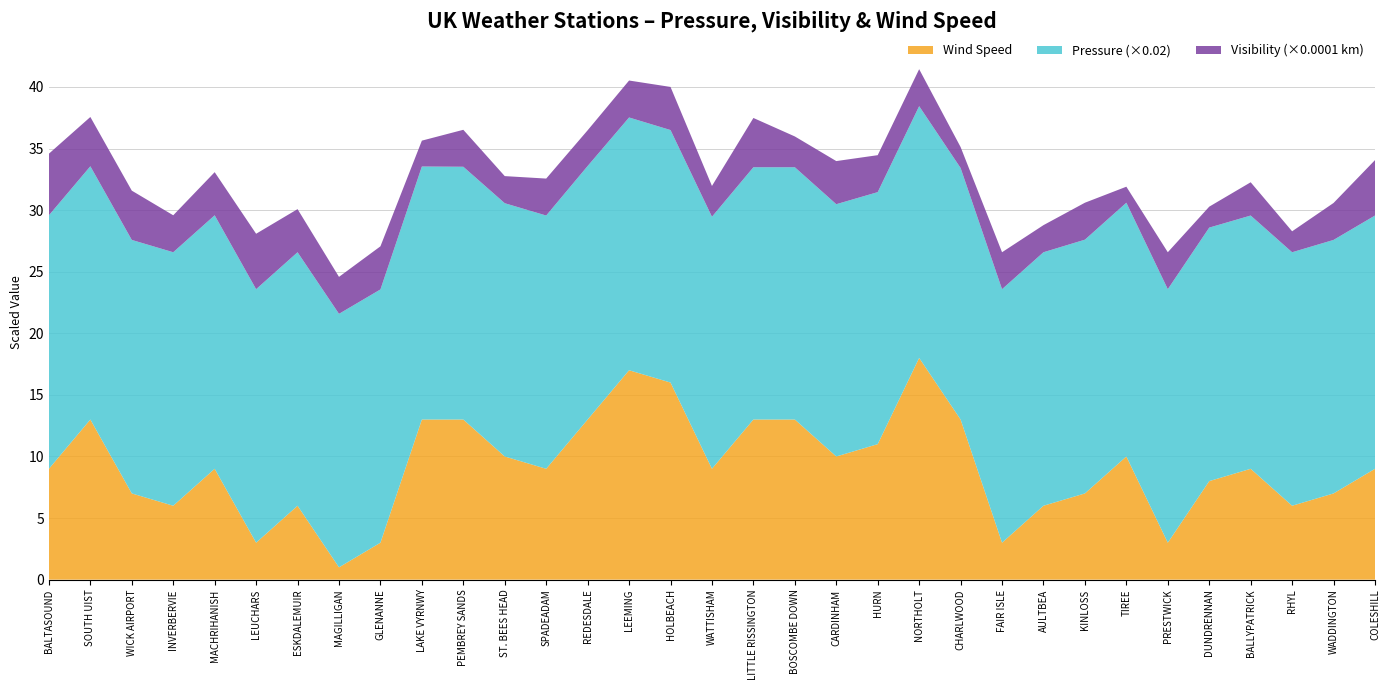

Reading left to right, extract all data points from this chart.

Pressure: BALTASOUND=1029	SOUTH UIST=1028	WICK AIRPORT=1029	INVERBERVIE=1029	MACHRIHANISH=1029	LEUCHARS=1029	ESKDALEMUIR=1029	MAGILLIGAN=1029	GLENANNE=1028	LAKE VYRNWY=1027	PEMBREY SANDS=1026	ST. BEES HEAD=1028	SPADEADAM=1028	REDESDALE=1029	LEEMING=1026	HOLBEACH=1025	WATTISHAM=1023	LITTLE RISSINGTON=1024	BOSCOMBE DOWN=1024	CARDINHAM=1024	HURN=1023	NORTHOLT=1022	CHARLWOOD=1021	FAIR ISLE=1029	AULTBEA=1029	KINLOSS=1030	TIREE=1030	PRESTWICK=1029	DUNDRENNAN=1029	BALLYPATRICK=1028	RHYL=1029	WADDINGTON=1029	COLESHILL=1028
Visibility: BALTASOUND=50000	SOUTH UIST=40000	WICK AIRPORT=40000	INVERBERVIE=30000	MACHRIHANISH=35000	LEUCHARS=45000	ESKDALEMUIR=35000	MAGILLIGAN=30000	GLENANNE=35000	LAKE VYRNWY=21000	PEMBREY SANDS=30000	ST. BEES HEAD=22000	SPADEADAM=30000	REDESDALE=29000	LEEMING=30000	HOLBEACH=35000	WATTISHAM=25000	LITTLE RISSINGTON=40000	BOSCOMBE DOWN=25000	CARDINHAM=35000	HURN=30000	NORTHOLT=30000	CHARLWOOD=17000	FAIR ISLE=30000	AULTBEA=22000	KINLOSS=30000	TIREE=13000	PRESTWICK=30000	DUNDRENNAN=17000	BALLYPATRICK=27000	RHYL=17000	WADDINGTON=30000	COLESHILL=45000
Wind Speed: BALTASOUND=9	SOUTH UIST=13	WICK AIRPORT=7	INVERBERVIE=6	MACHRIHANISH=9	LEUCHARS=3	ESKDALEMUIR=6	MAGILLIGAN=1	GLENANNE=3	LAKE VYRNWY=13	PEMBREY SANDS=13	ST. BEES HEAD=10	SPADEADAM=9	REDESDALE=13	LEEMING=17	HOLBEACH=16	WATTISHAM=9	LITTLE RISSINGTON=13	BOSCOMBE DOWN=13	CARDINHAM=10	HURN=11	NORTHOLT=18	CHARLWOOD=13	FAIR ISLE=3	AULTBEA=6	KINLOSS=7	TIREE=10	PRESTWICK=3	DUNDRENNAN=8	BALLYPATRICK=9	RHYL=6	WADDINGTON=7	COLESHILL=9